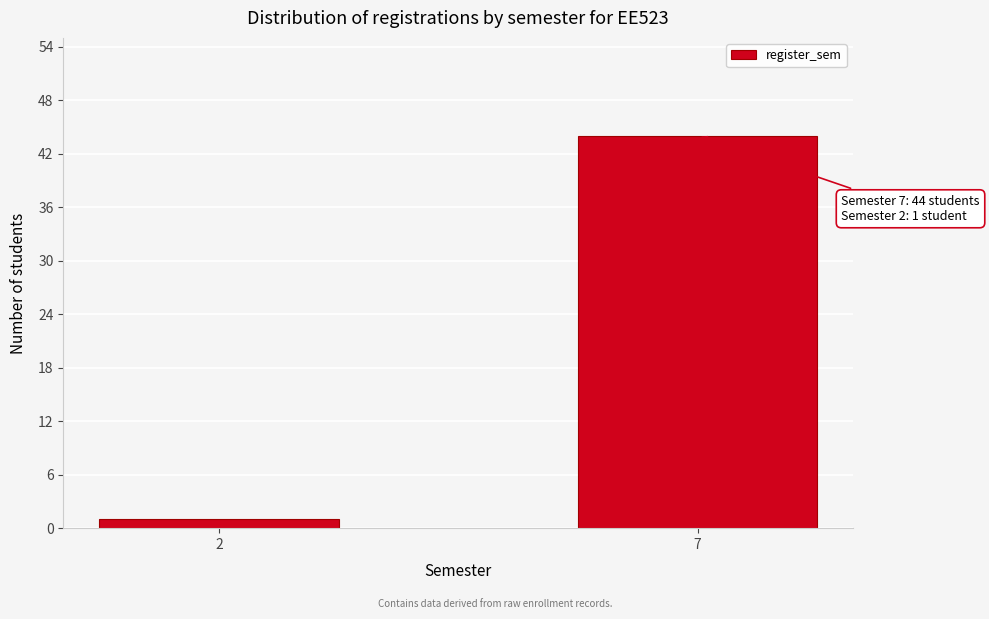

Reading right to left, transcribe all the data shown in this chart.

44	1